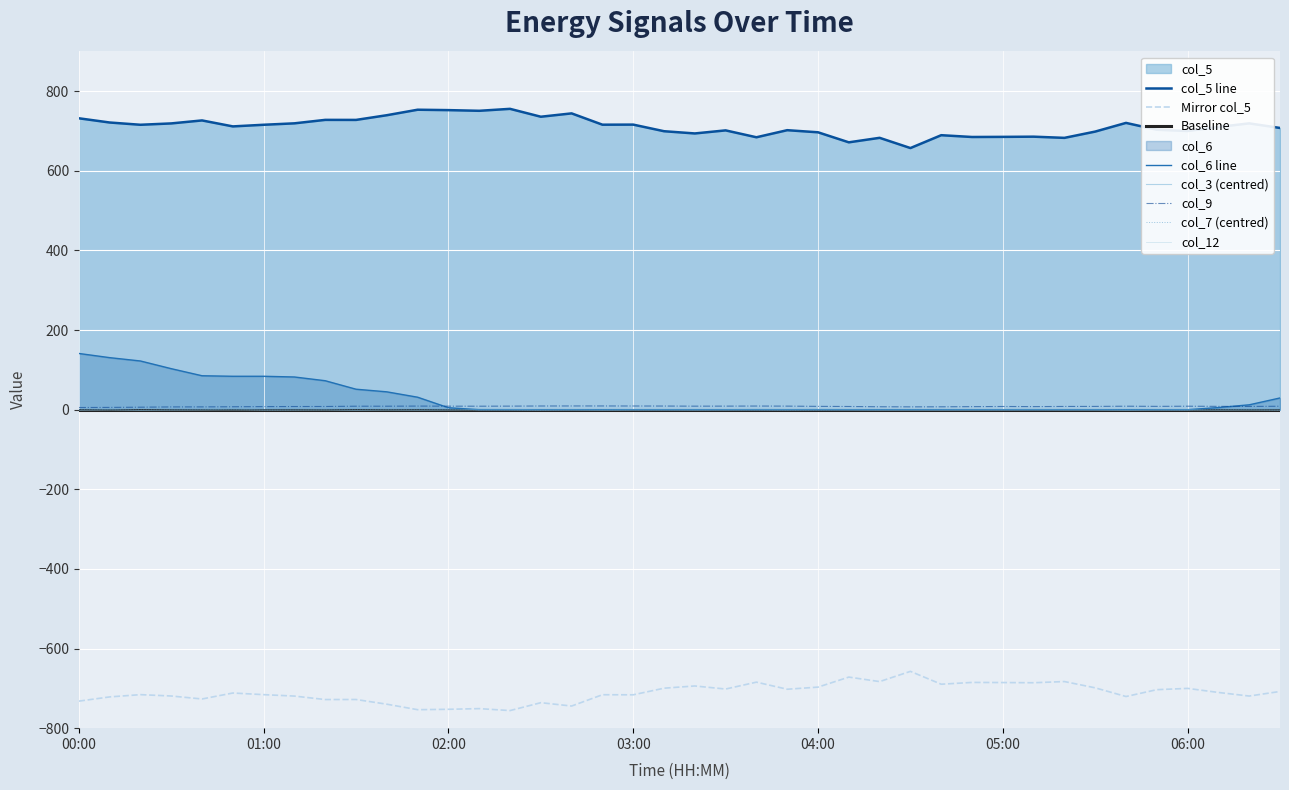

Read the col_3 value at 05:40.

-0.8